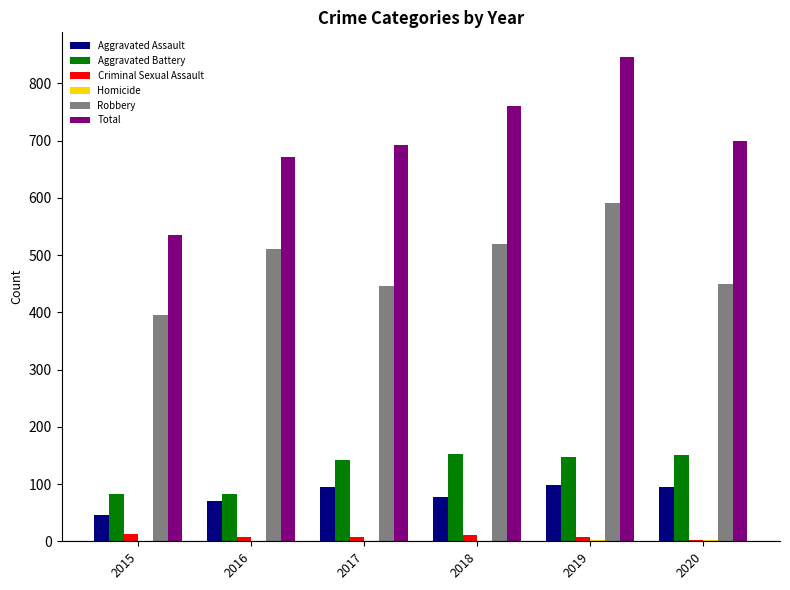

What is the average value of the Criminal Sexual Assault series?

8